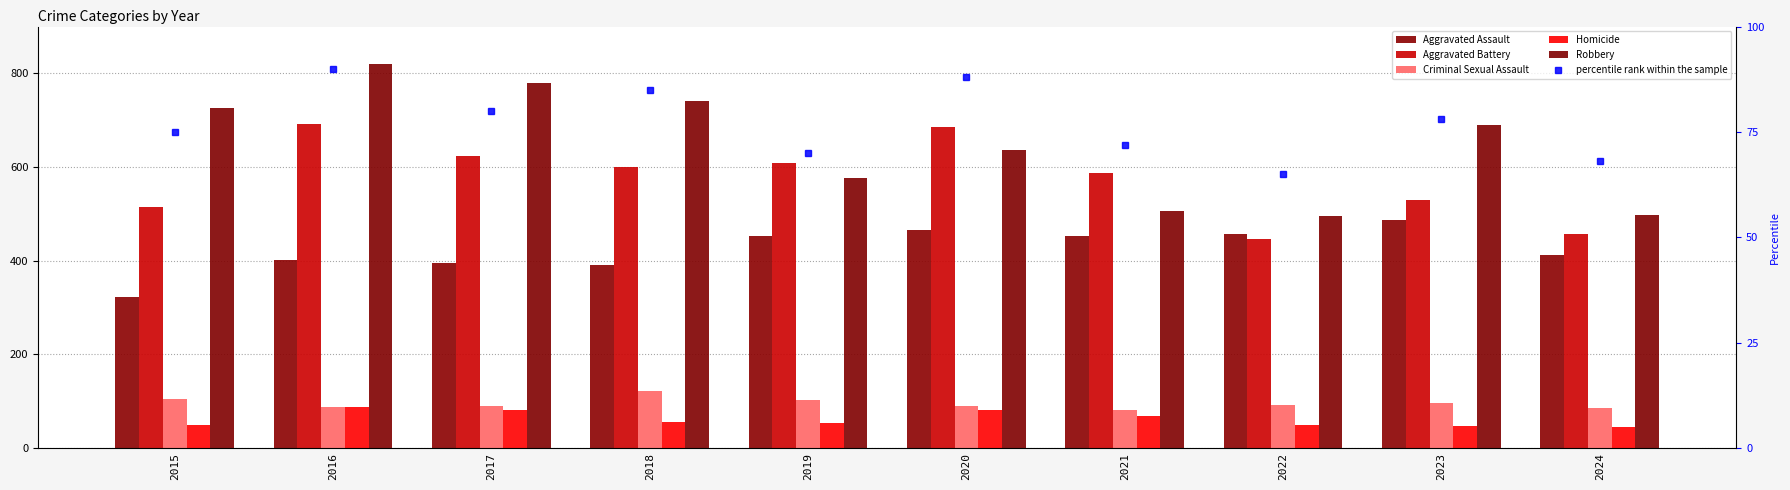

Reading left to right, what are all the values shown in this chart?

Aggravated Assault: 323	402	396	392	452	466	452	458	488	412
Aggravated Battery: 515	691	623	600	608	686	587	446	530	458
Criminal Sexual Assault: 105	87	91	123	102	89	81	93	97	86
Homicide: 50	87	82	56	53	81	69	49	48	46
Robbery: 726	819	780	741	577	637	506	495	690	497